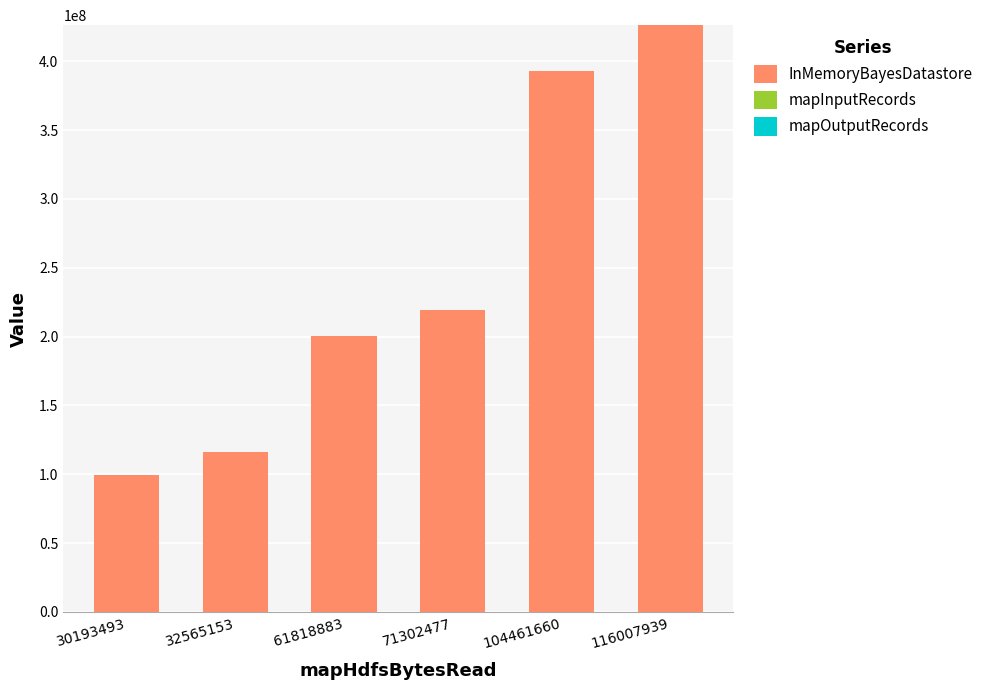

Does the chart contain stacked bars?

No